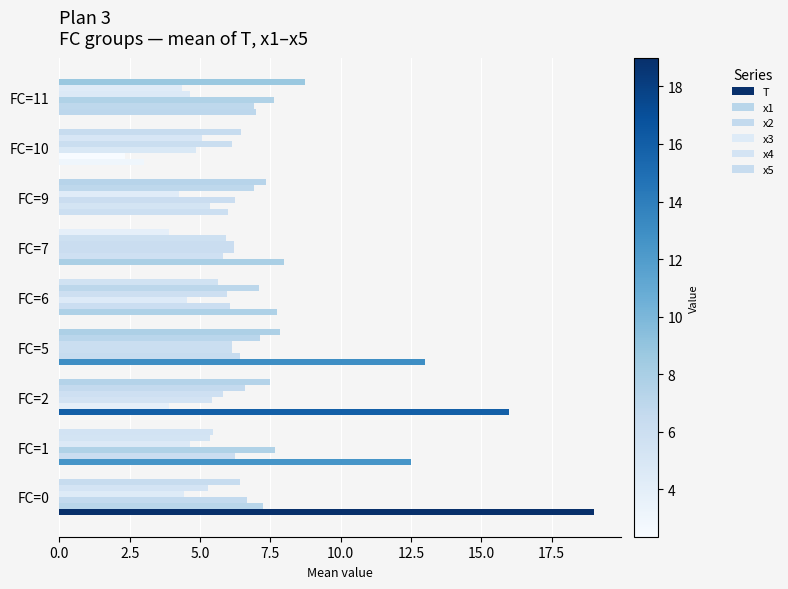

How many values in the T series are below 8?

4